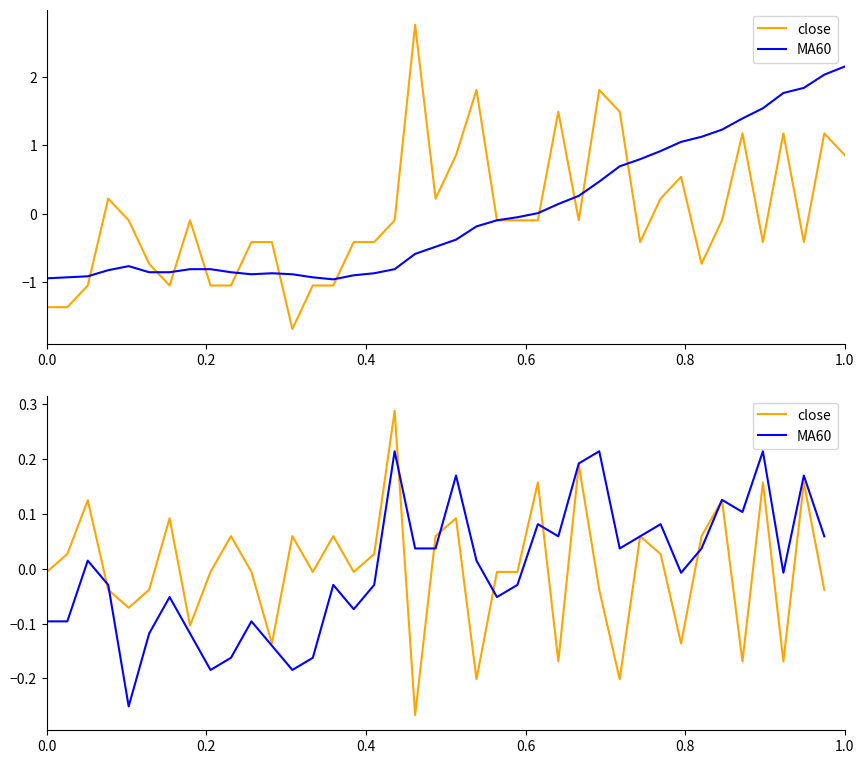

Is it true that MA60 equals 0.2 at 33?

False